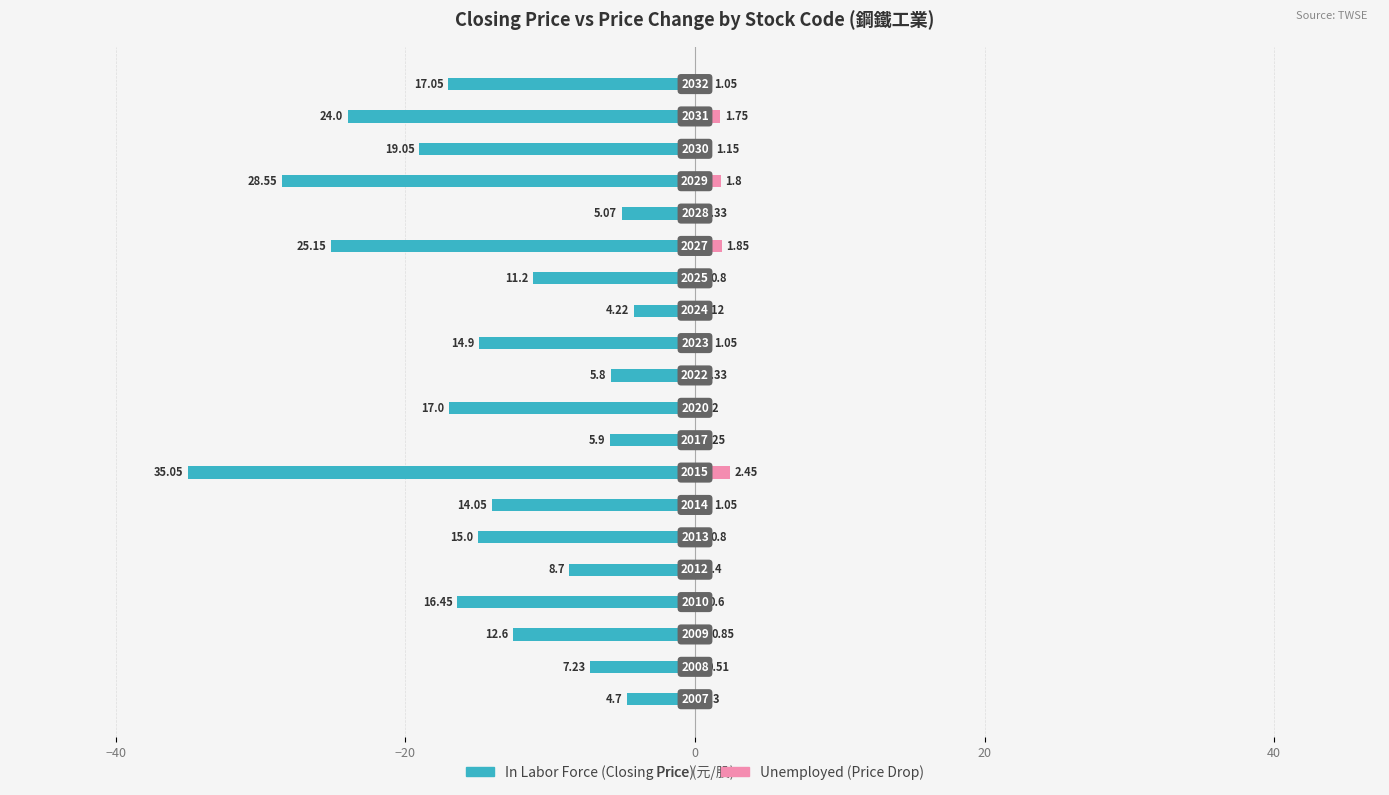

Rank the series by their maximum value, from highest to lowest.

Unemployed, In Labor Force